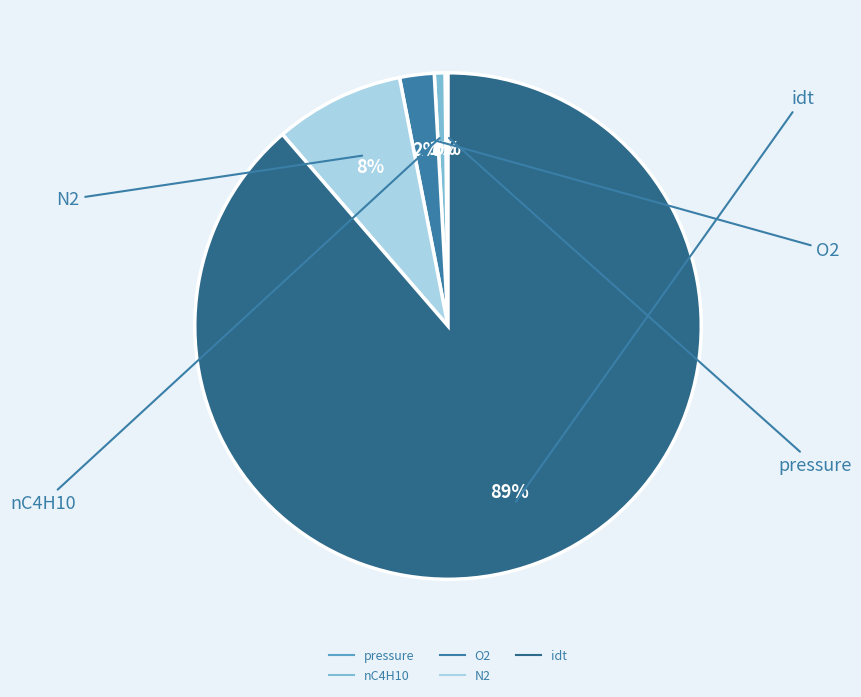

What is the majority slice?

idt